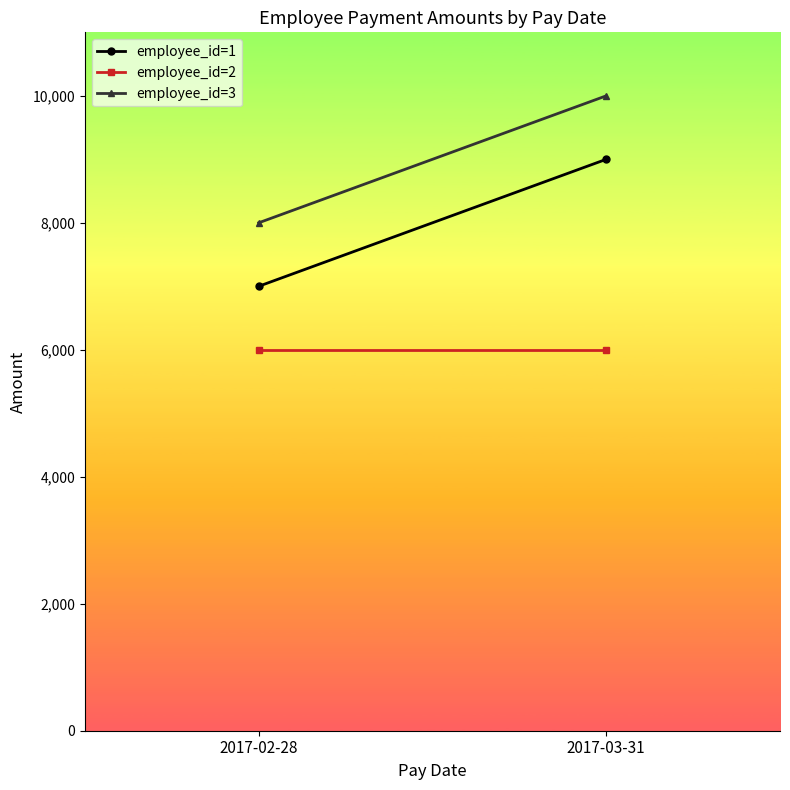

Reading right to left, what are all the values shown in this chart?

employee_id=1: 9000	7000
employee_id=2: 6000	6000
employee_id=3: 10000	8000